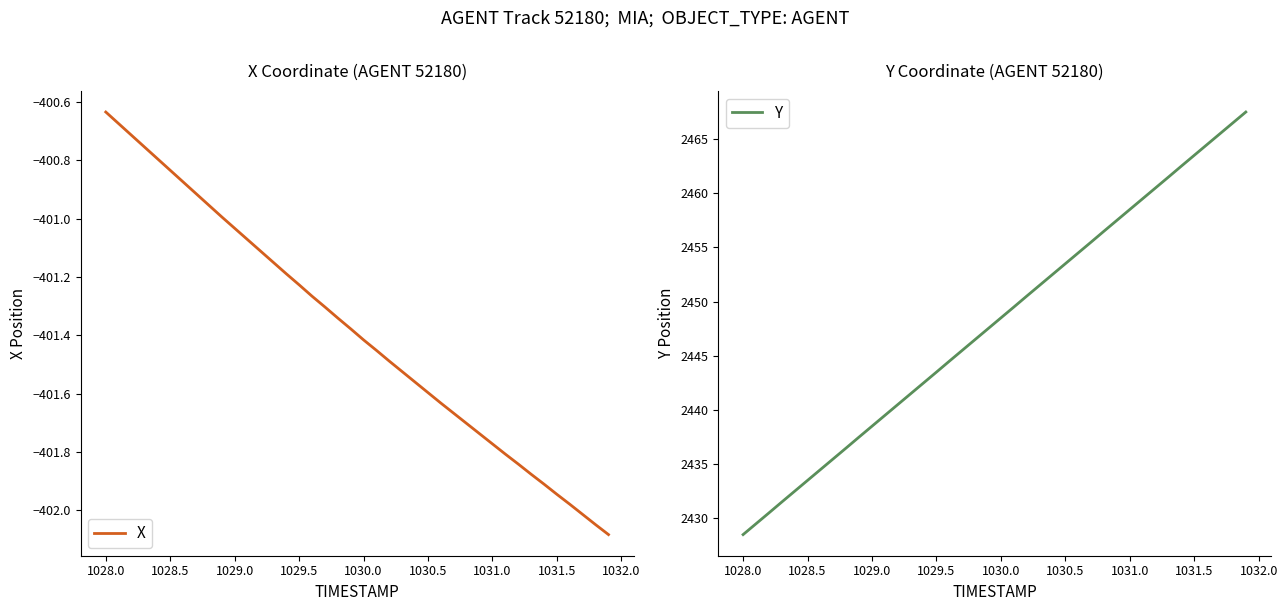

The value of X at 1030.5 is -401.6. True or false?

True